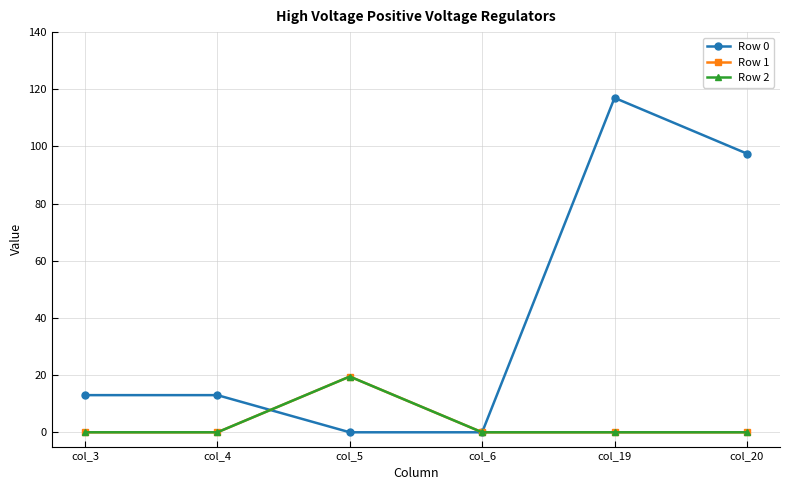

What is the approximate value of Row 0 at col_4?

13.0